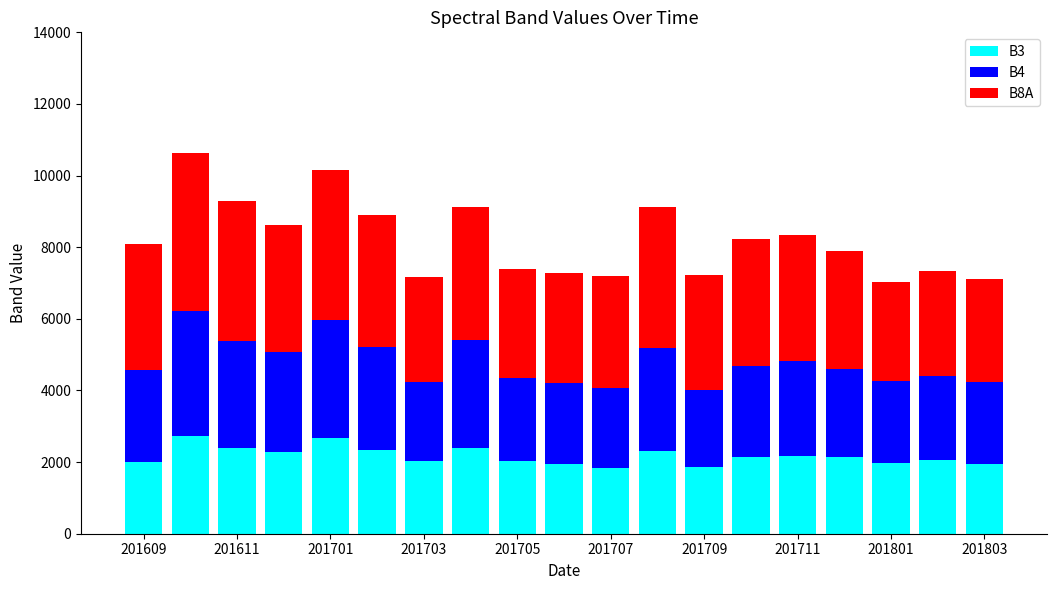

Count the number of data series in this chart.

3